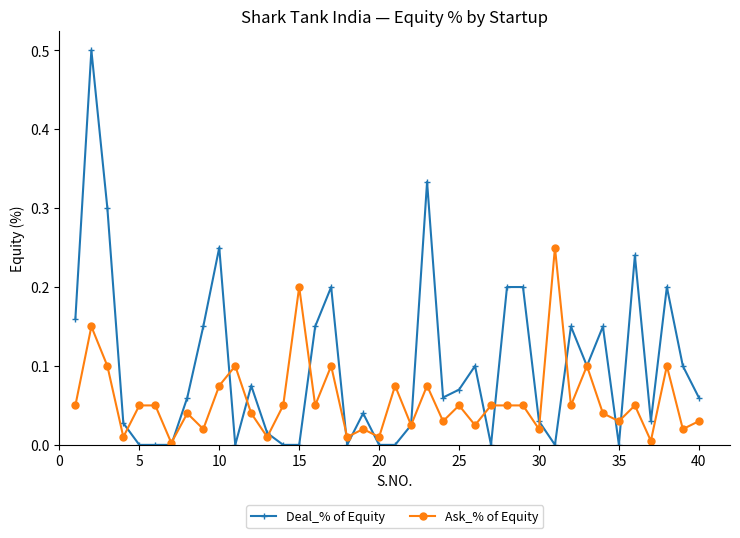

List the series in order of their peak value, highest first.

Deal_% of Equity, Ask_% of Equity